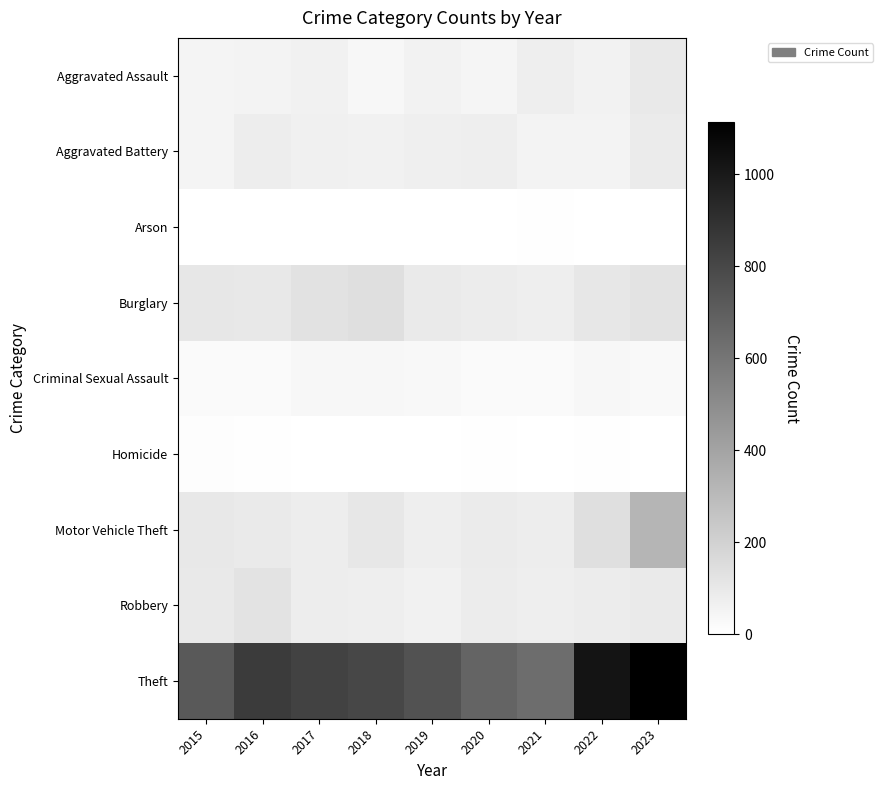

Between 2021 and 2023, which is larger?

2023